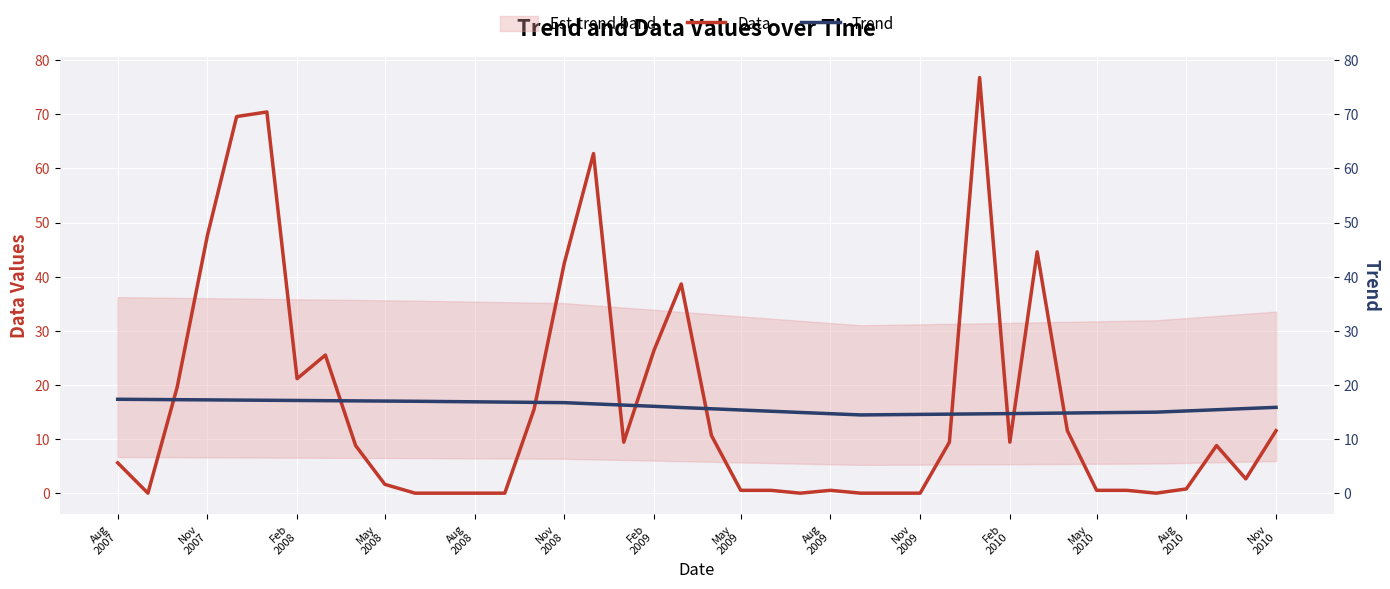

Reading right to left, transcribe all the data shown in this chart.

Data: 11.5	2.6	8.8	0.8	0.0	0.5	0.5	11.5	44.6	9.4	76.8	9.4	0.0	0.0	0.0	0.5	0.0	0.5	0.5	10.6	38.6	26.4	9.4	62.7	42.5	15.5	0.0	0.0	0.0	0.0	1.6	8.8	25.5	21.1	70.4	69.6	47.6	19.6	0.0	5.6
Trend: 15.9	15.6	15.4	15.2	15.0	14.9	14.9	14.8	14.8	14.7	14.6	14.6	14.6	14.5	14.5	14.7	14.9	15.1	15.4	15.6	15.8	16.0	16.3	16.5	16.7	16.8	16.8	16.9	16.9	17.0	17.0	17.1	17.1	17.1	17.2	17.2	17.2	17.3	17.3	17.3